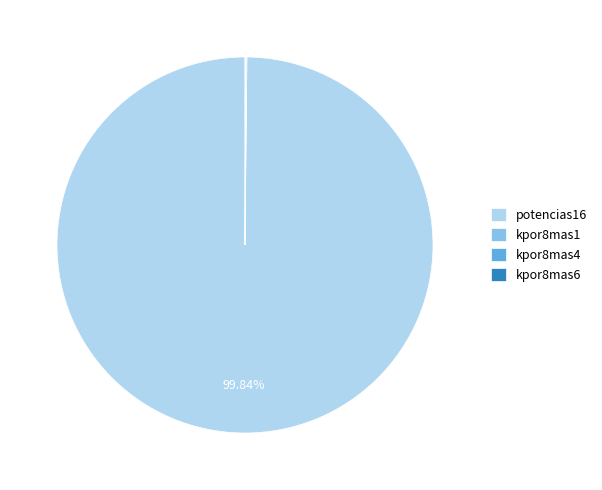

Does any single category account for the majority?

Yes